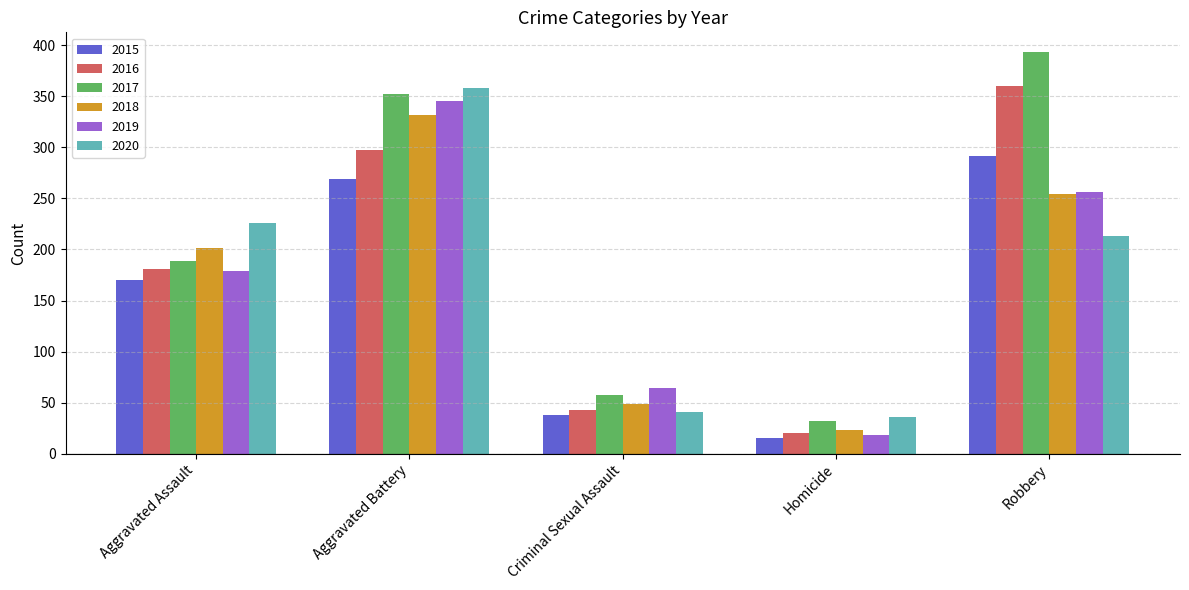

The value of 2016 at Aggravated Battery is 297. True or false?

True